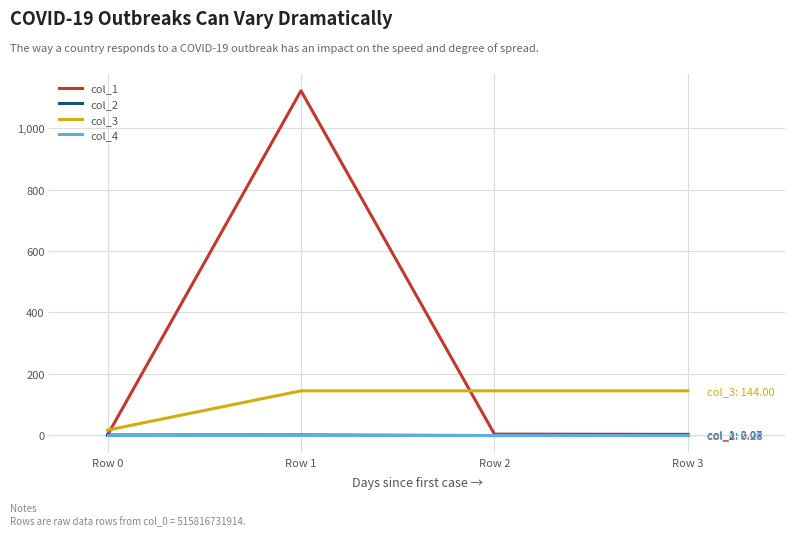

True or false: col_4 has more than 2 points higher than both neighbors.

False